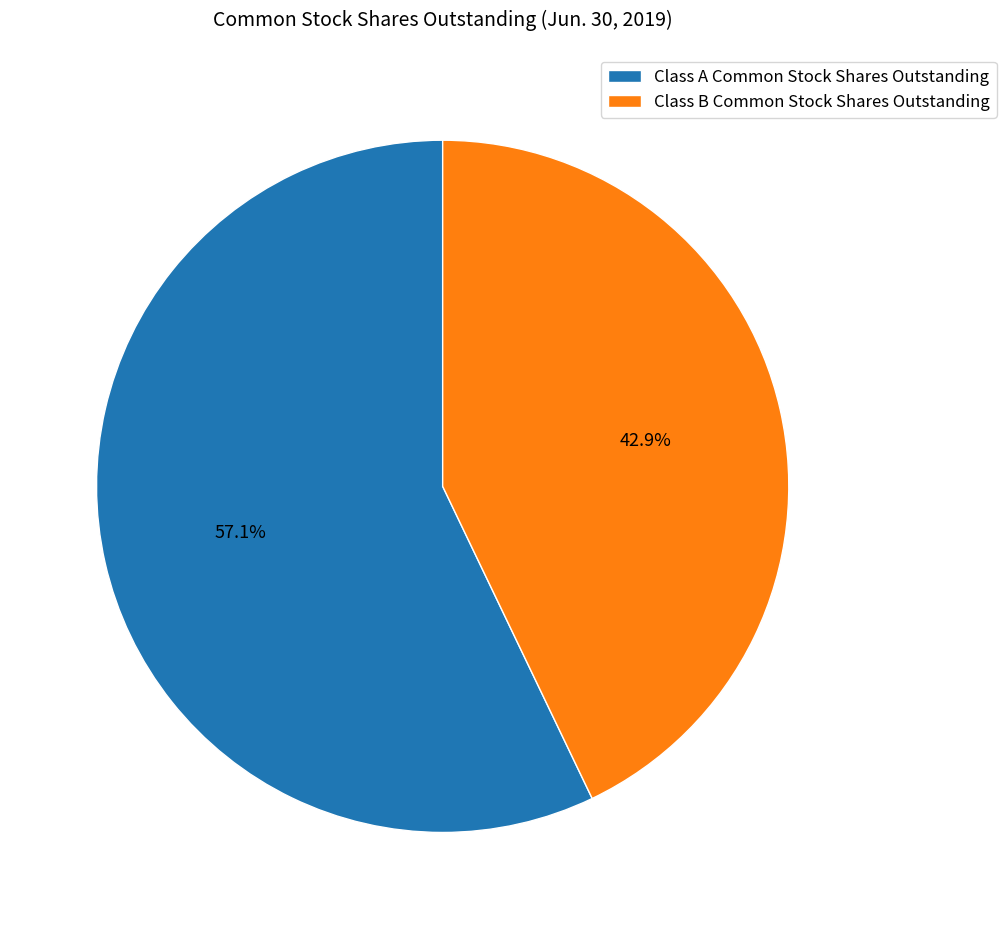

Which slice is the smallest?

Class B Common Stock Shares Outstanding